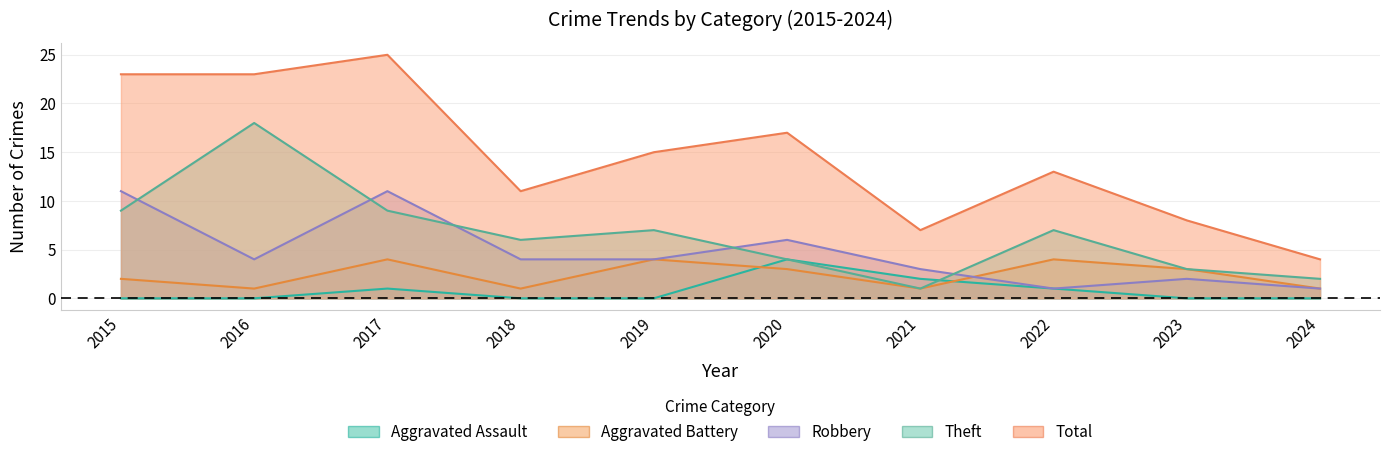

The Robbery series shows 3 at 2021. True or false?

True